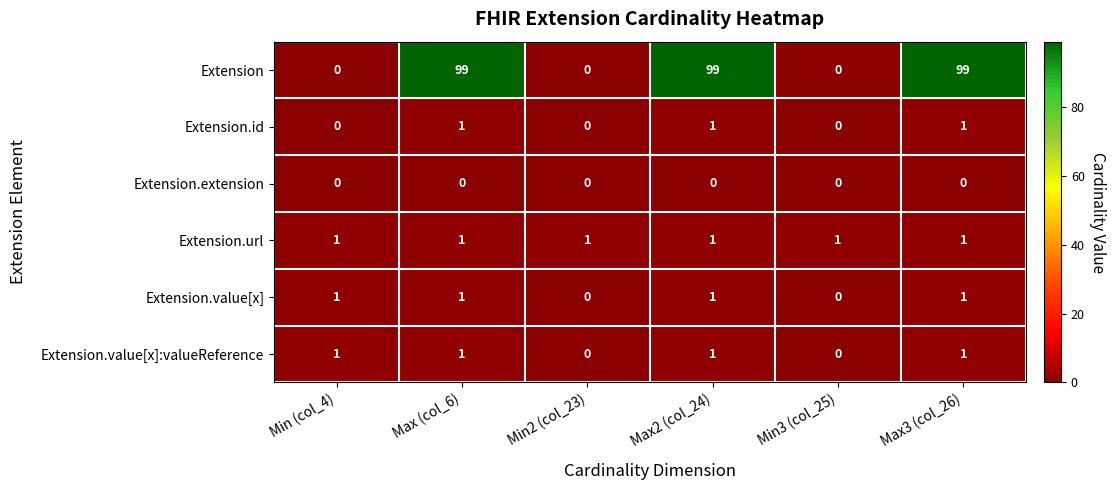

Count the Extension.value[x]:valueReference values in the range 0 to 1.

6